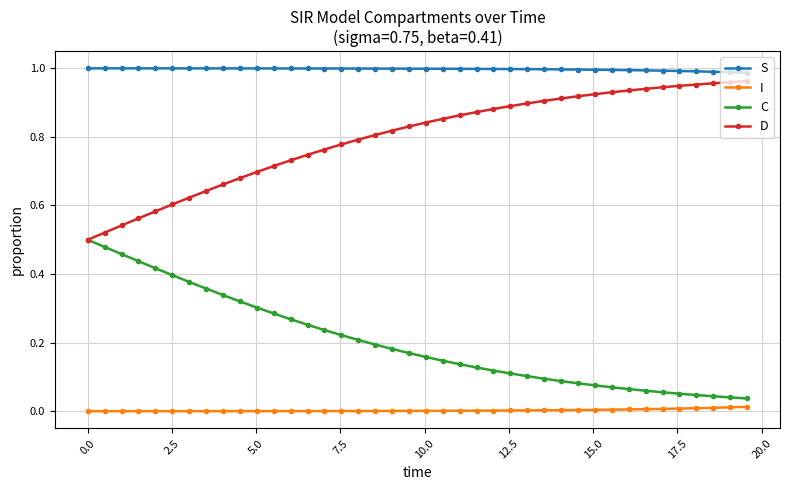

Rank the series by their average value, from lowest to highest.

I, C, D, S